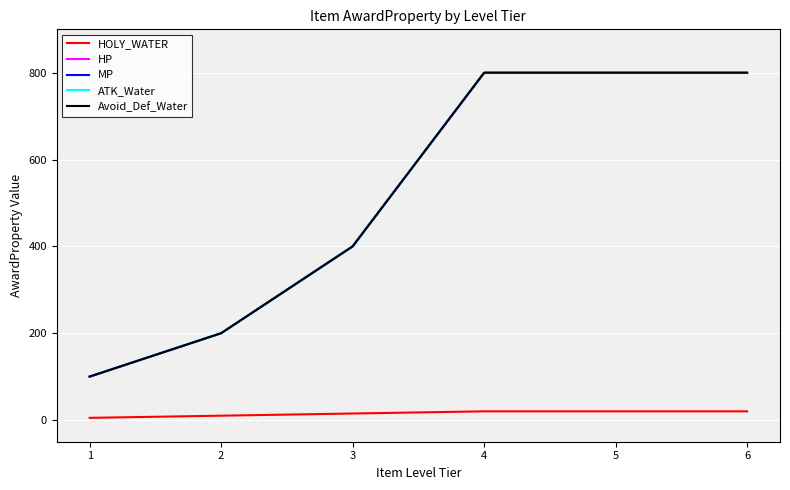

Does the chart display data point markers on the line(s)?

No